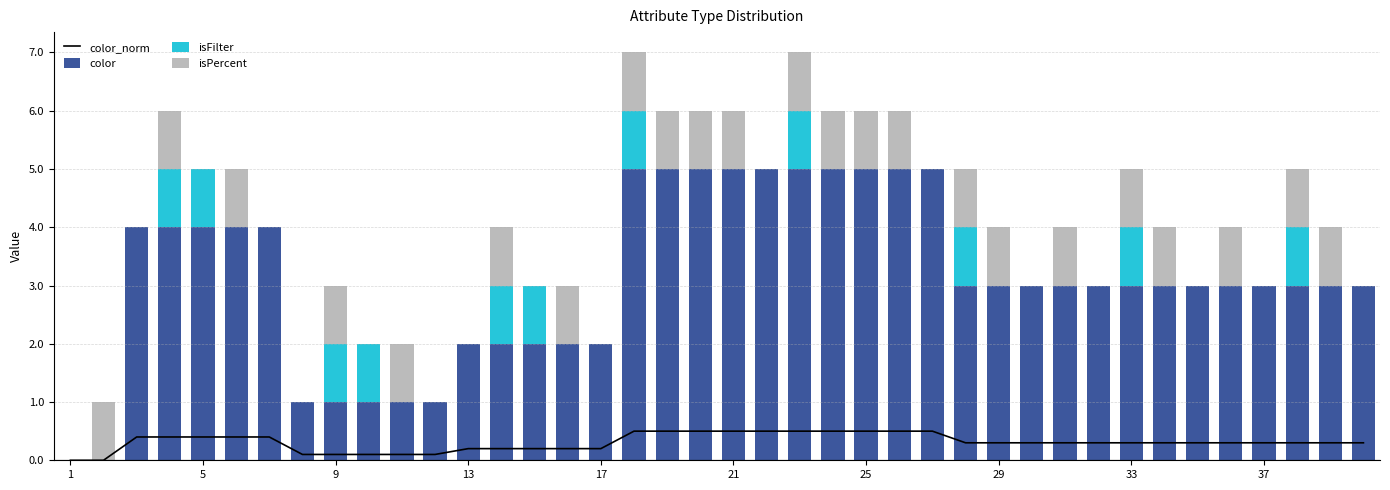

What is the highest value of the color series?

5